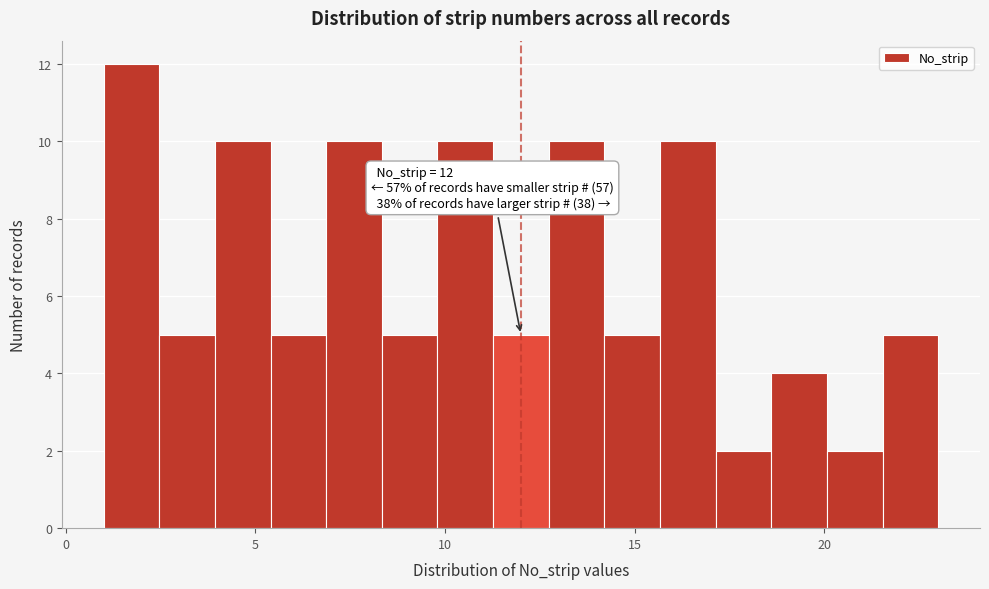

Read against the x-axis, roughly where is the centre of the tallest bar?

1.5